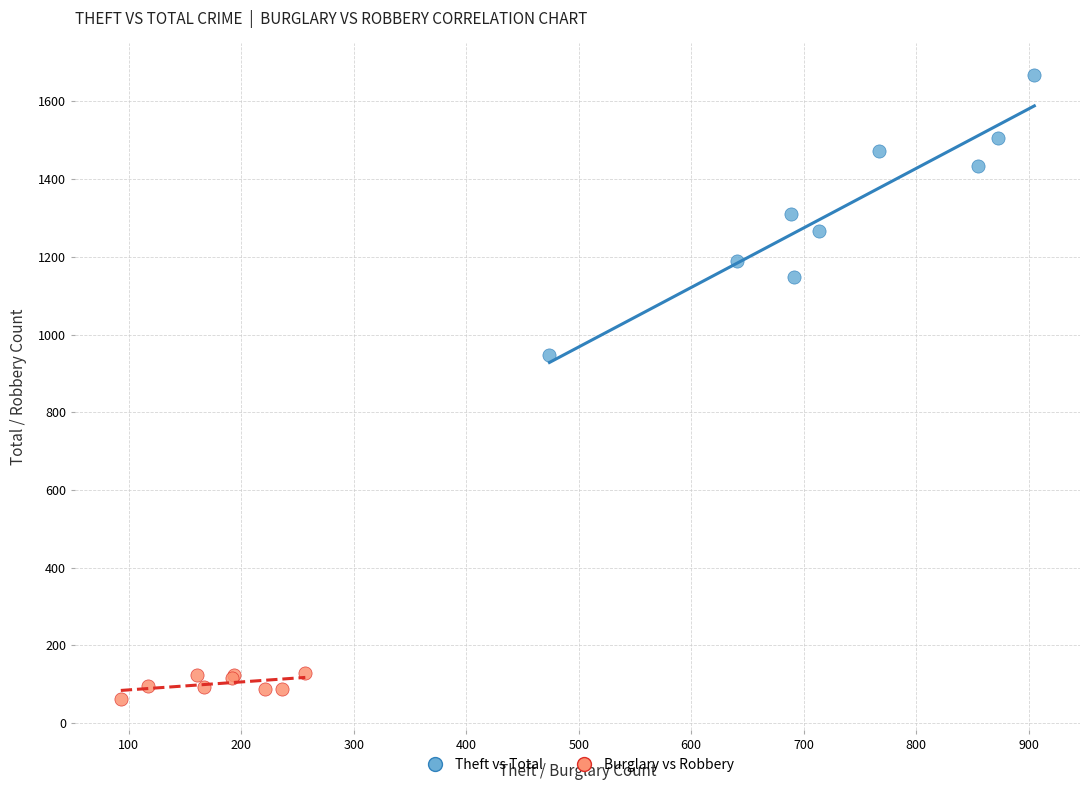

Which series reaches the maximum Y coordinate?

Theft vs Total